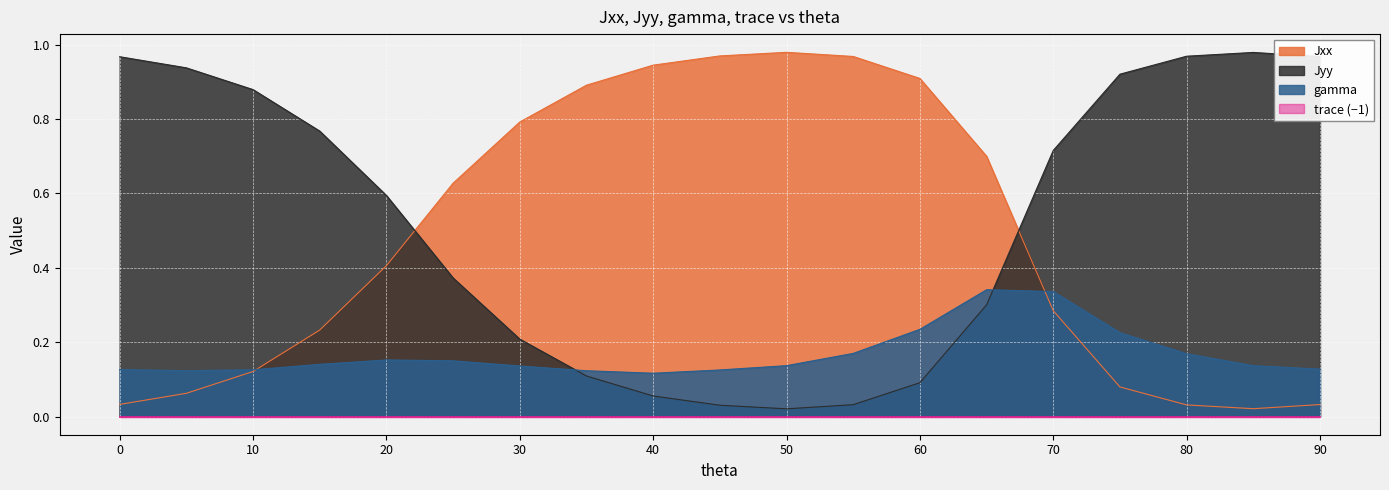

Between 65 and 30, which is larger?

30